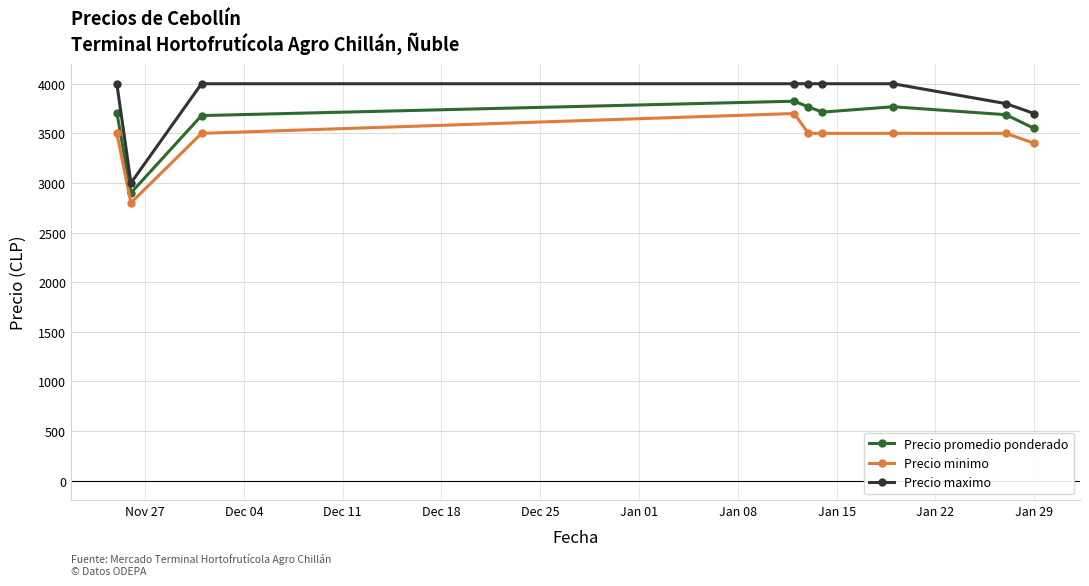

True or false: Precio maximo and Precio minimo intersect in this chart.

False